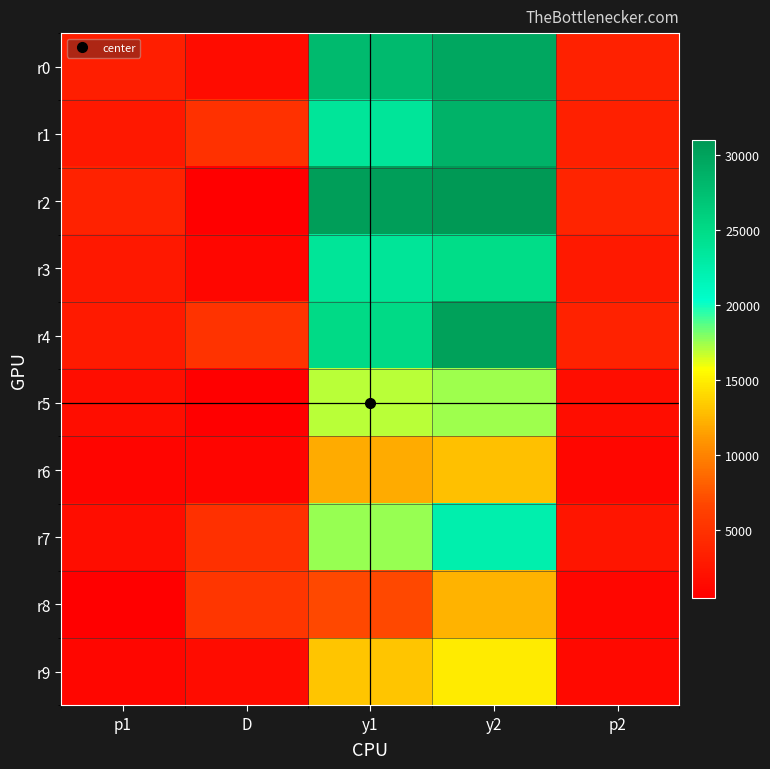

At y2, list the series in order from smallest to largest.

r8, r6, r9, r5, r7, r3, r1, r0, r4, r2